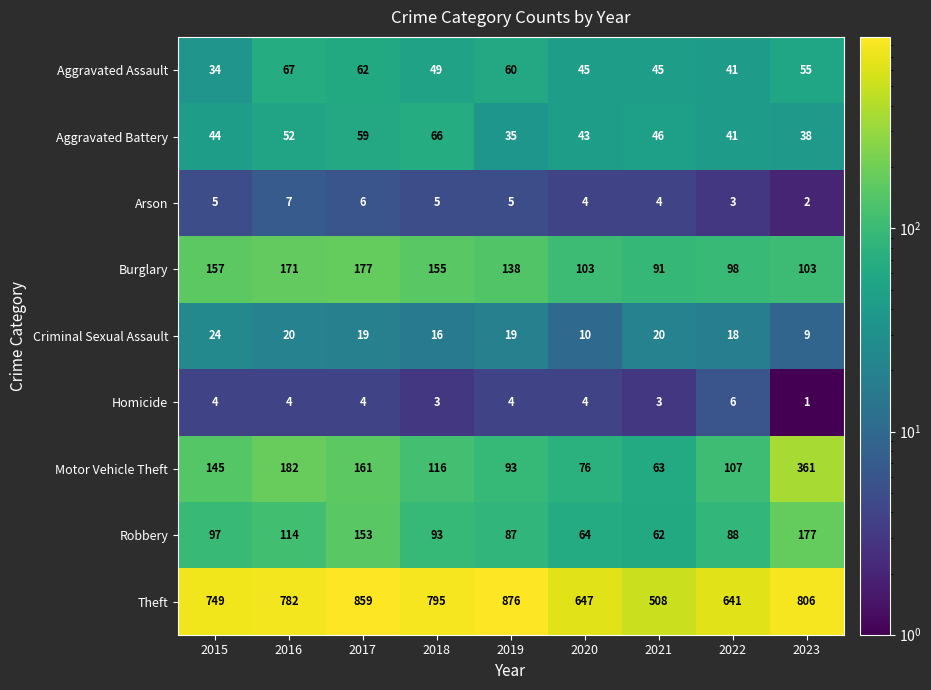

Where does the Robbery series first go above 93?

2015